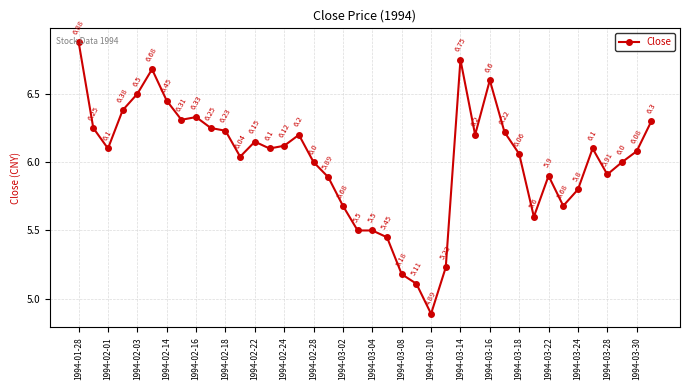

What is the difference between the maximum and minimum values?

2.0